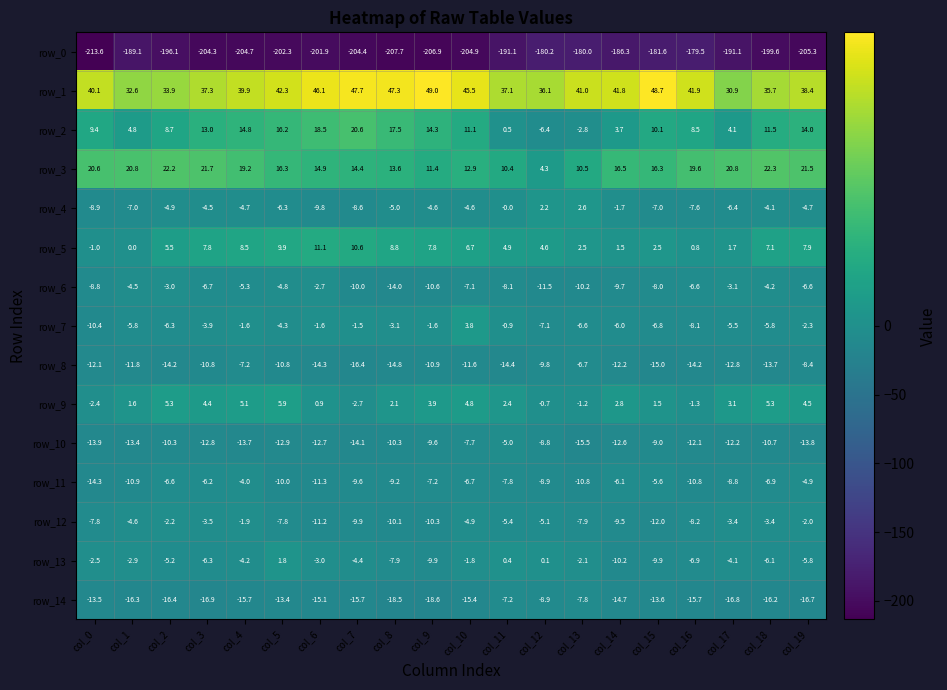

Between col_6 and col_16, which series saw the biggest shift?

row_0